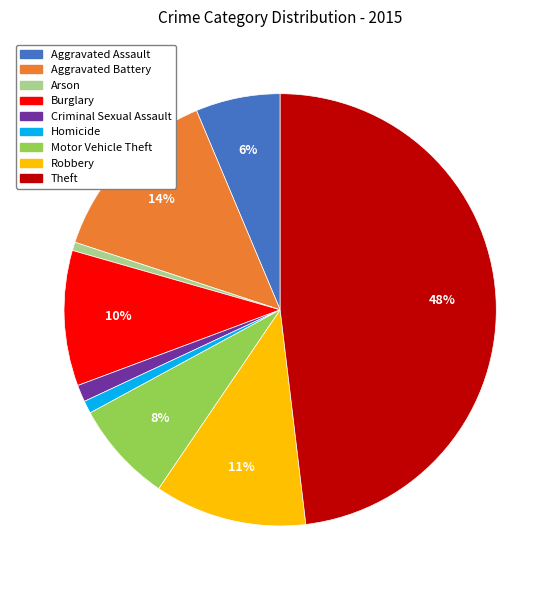

The Homicide slice represents 9% of the pie. True or false?

False